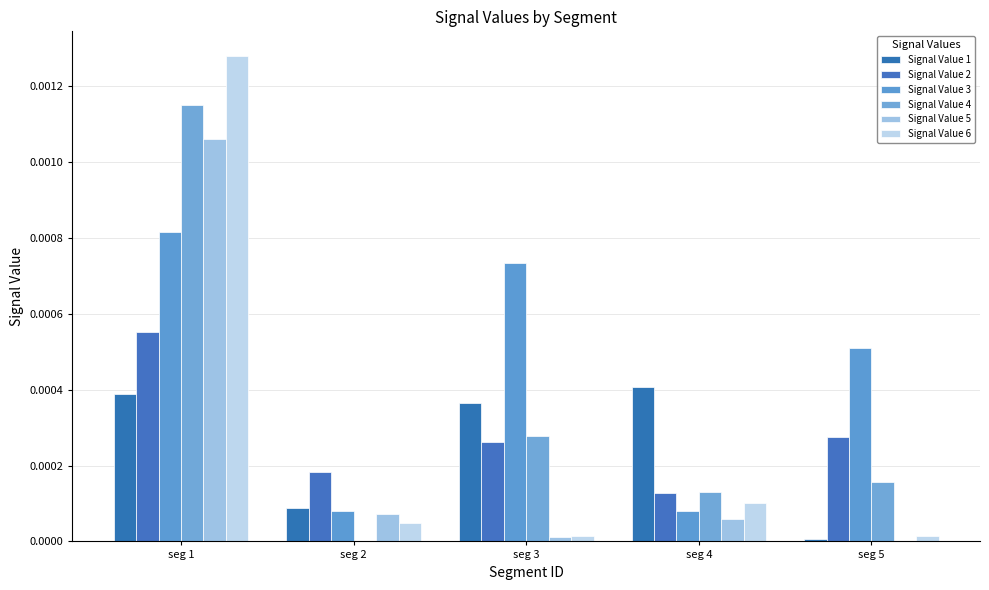

How many series are shown in this chart?

6